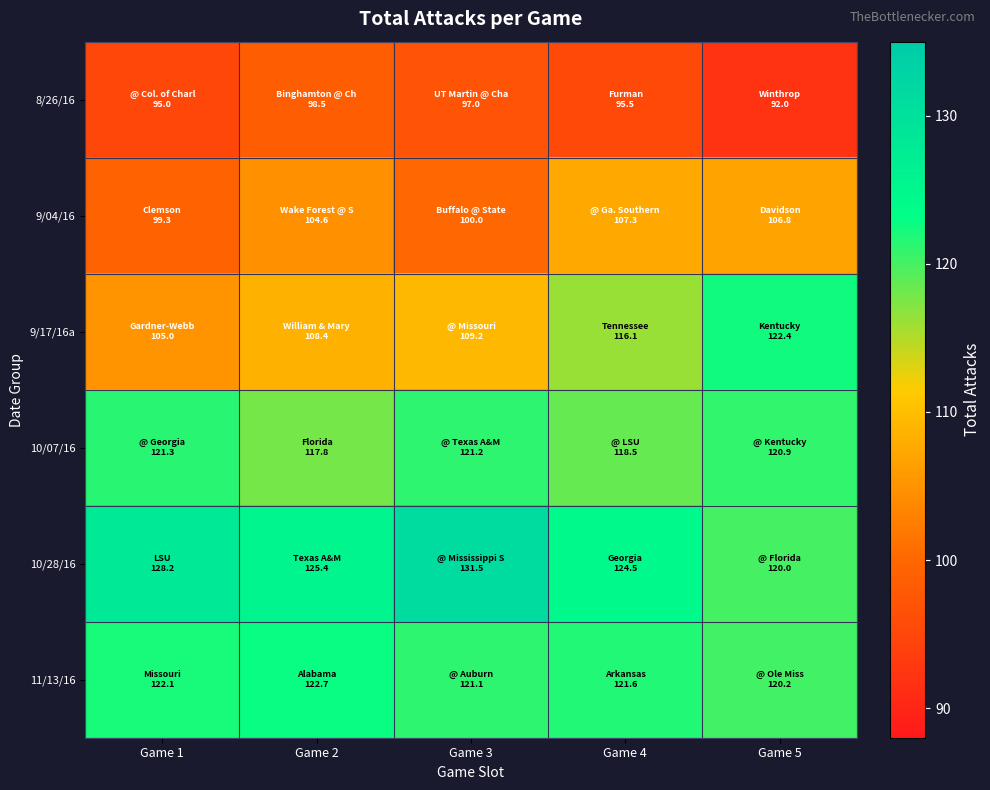

Reading right to left, list all the values displayed in this chart.

8/26/16: Game 5=92.0	Game 4=95.5	Game 3=97.0	Game 2=98.5	Game 1=95.0
9/04/16: Game 5=106.8	Game 4=107.3	Game 3=100.0	Game 2=104.6	Game 1=99.3
9/17/16a: Game 5=122.4	Game 4=116.1	Game 3=109.2	Game 2=108.4	Game 1=105.0
10/07/16: Game 5=120.9	Game 4=118.5	Game 3=121.2	Game 2=117.8	Game 1=121.3
10/28/16: Game 5=120.0	Game 4=124.5	Game 3=131.5	Game 2=125.4	Game 1=128.2
11/13/16: Game 5=120.2	Game 4=121.6	Game 3=121.1	Game 2=122.7	Game 1=122.1